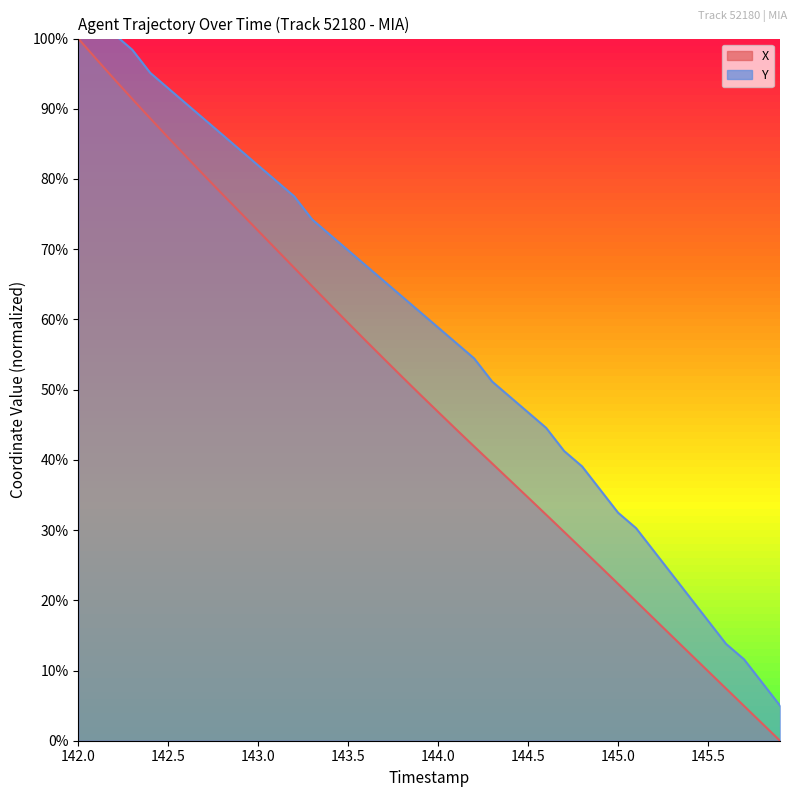

Does the chart have visible grid lines?

No